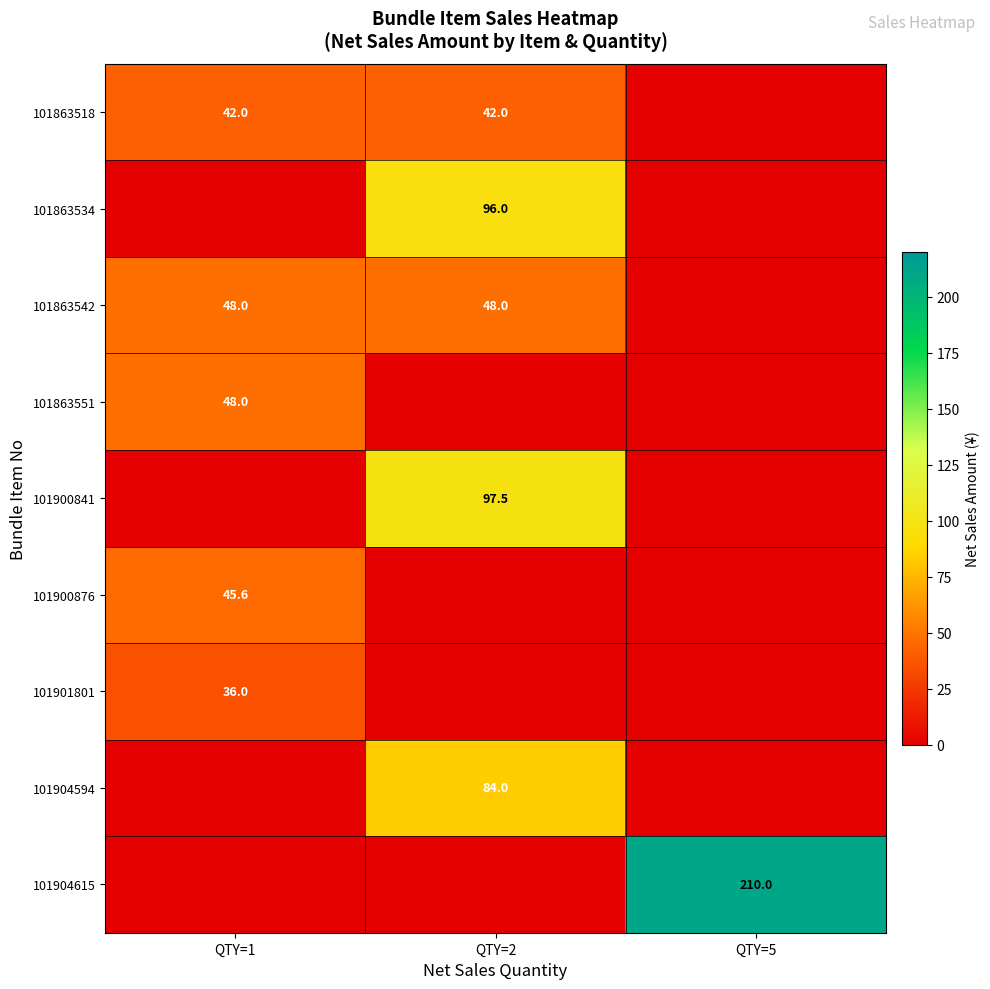

How many distinct data groups are displayed?

9